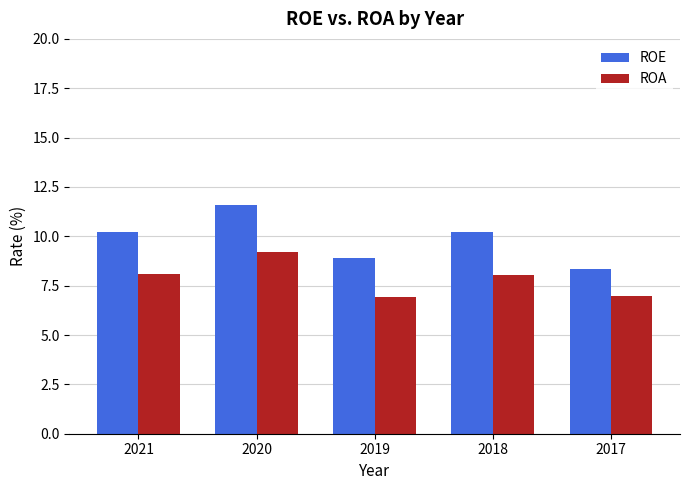

The ROA series shows 10.9 at 2017. True or false?

False